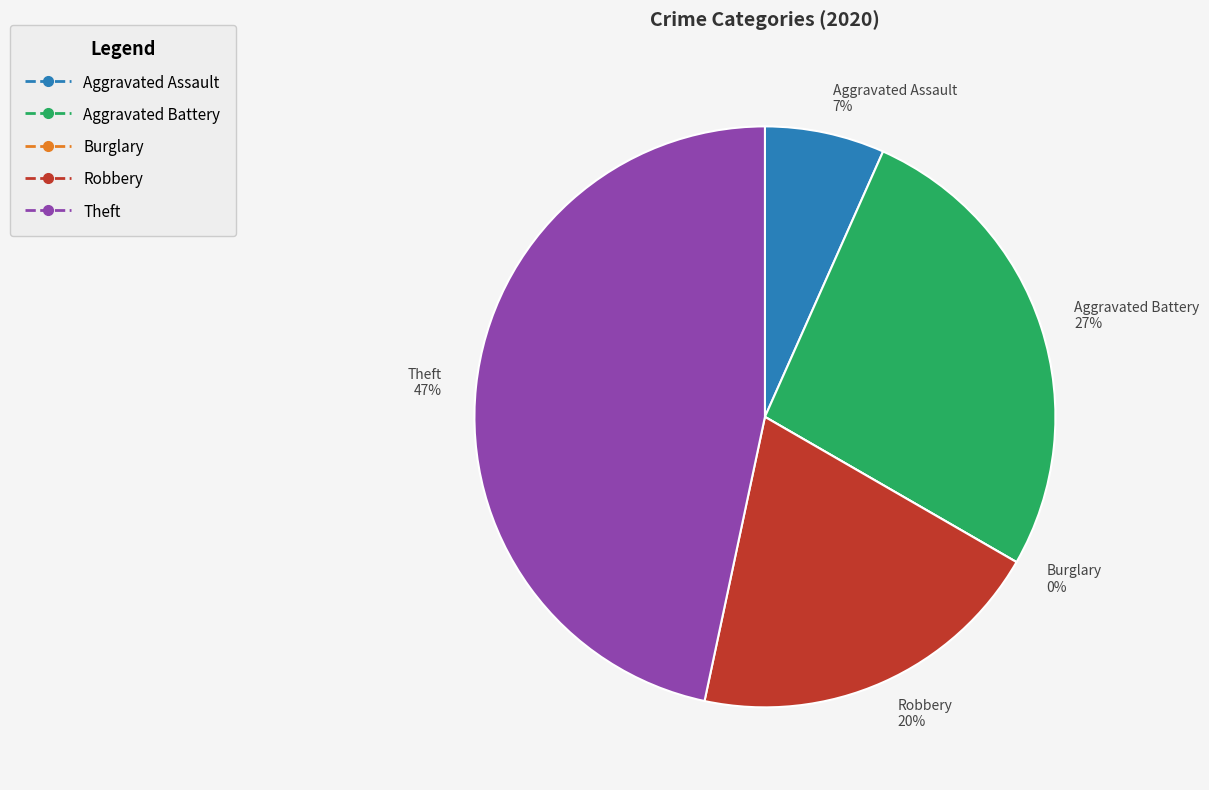

Combined, do Aggravated Battery and Robbery account for over 50%?

No